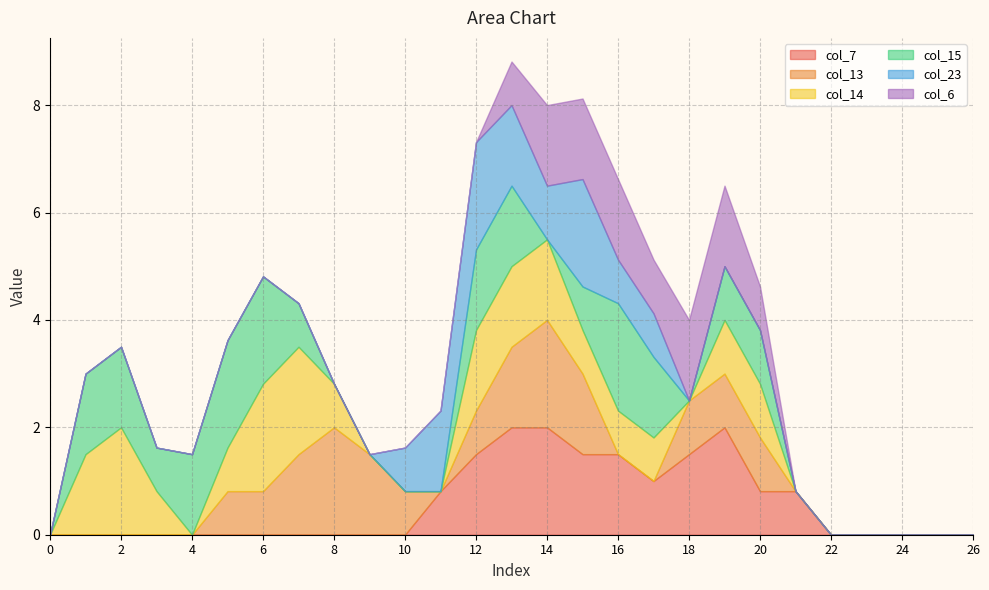

Where is col_13 nearest to the value 1?

18